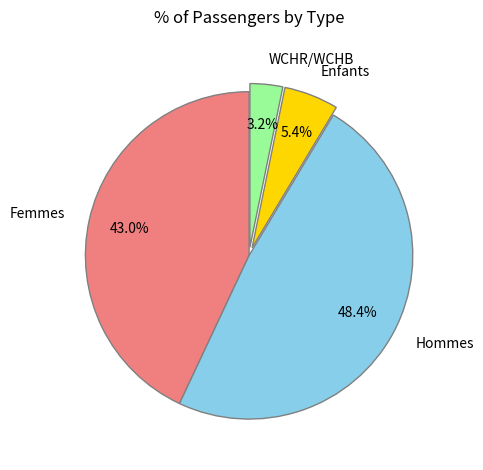

To the nearest percent, what is the average slice percentage?

25%